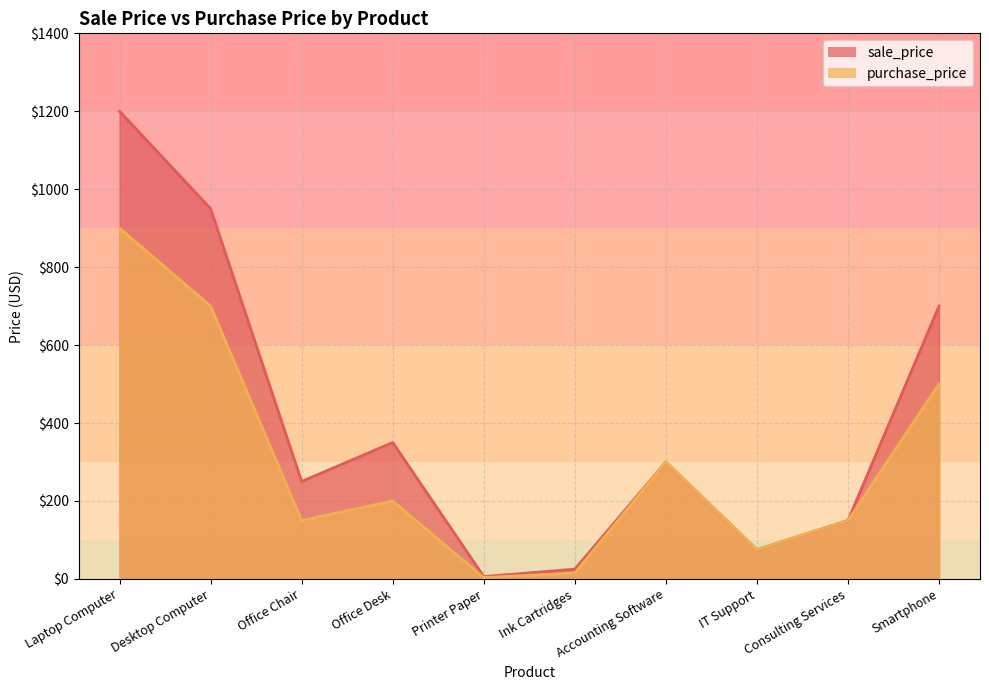

What is the maximum value shown in the chart?

1200.0